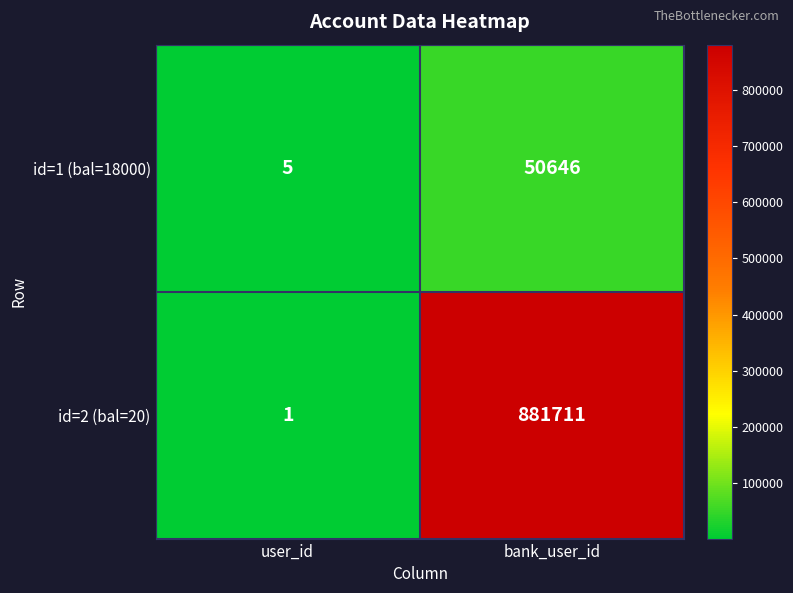

Rank the series by their maximum value, from lowest to highest.

id=1 (bal=18000), id=2 (bal=20)